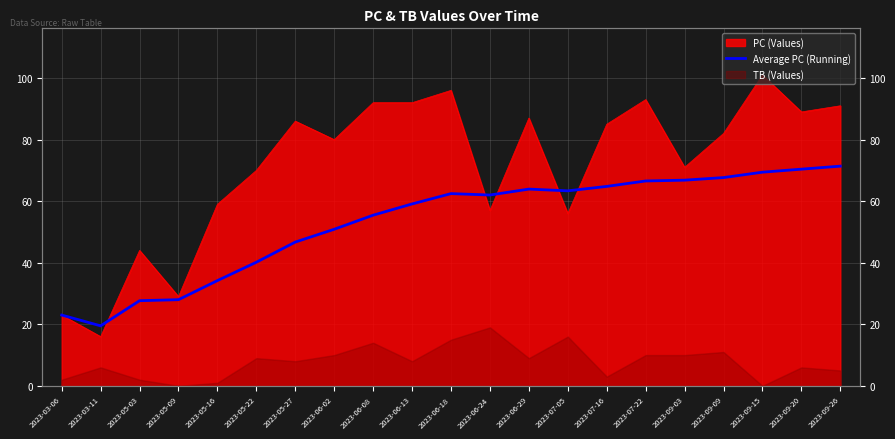

At which label does the data first exceed 62?

2023-06-18